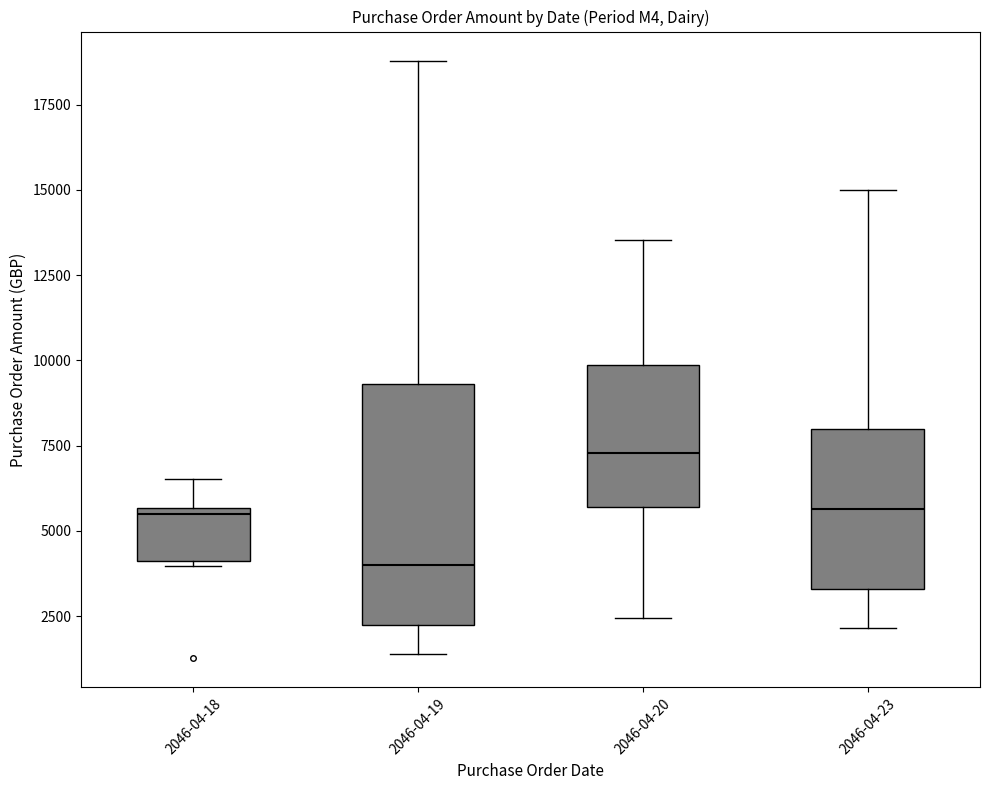

Reading left to right, transcribe this box plot: for each box, give where its median line is, the range the box spans, and where its two whiskers end, as read against the y-axis. The values are not printed on the chart, so give them approximately, as read against the axis.

2046-04-18: median 5500 (just below the box's upper edge), box 4000 to 5500, whiskers 4000 to 6500
2046-04-19: median 4000, box 2500 to 9500, whiskers 1500 to 19000
2046-04-20: median 7500, box 5500 to 10000, whiskers 2500 to 13500
2046-04-23: median 5500, box 3500 to 8000, whiskers 2000 to 15000